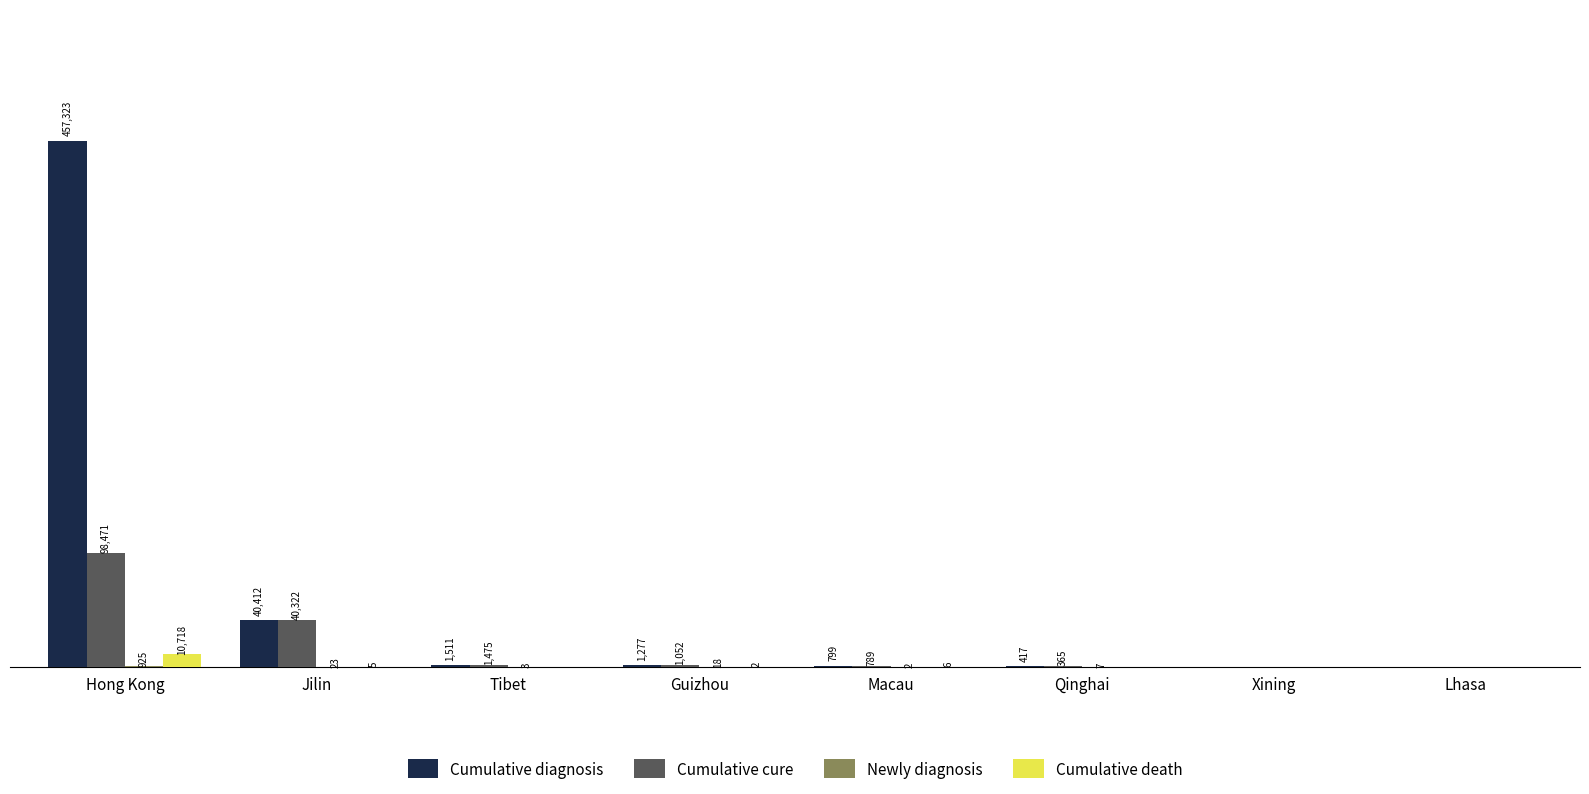

Is the value of Cumulative death at Guizhou greater than the value of Cumulative diagnosis at Tibet?

No